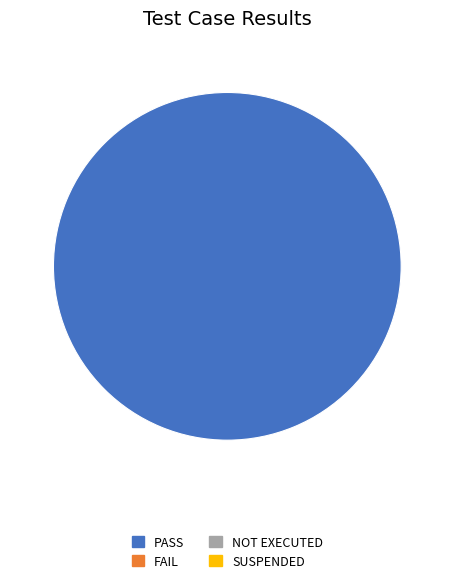

How many segments does this pie chart have?

1